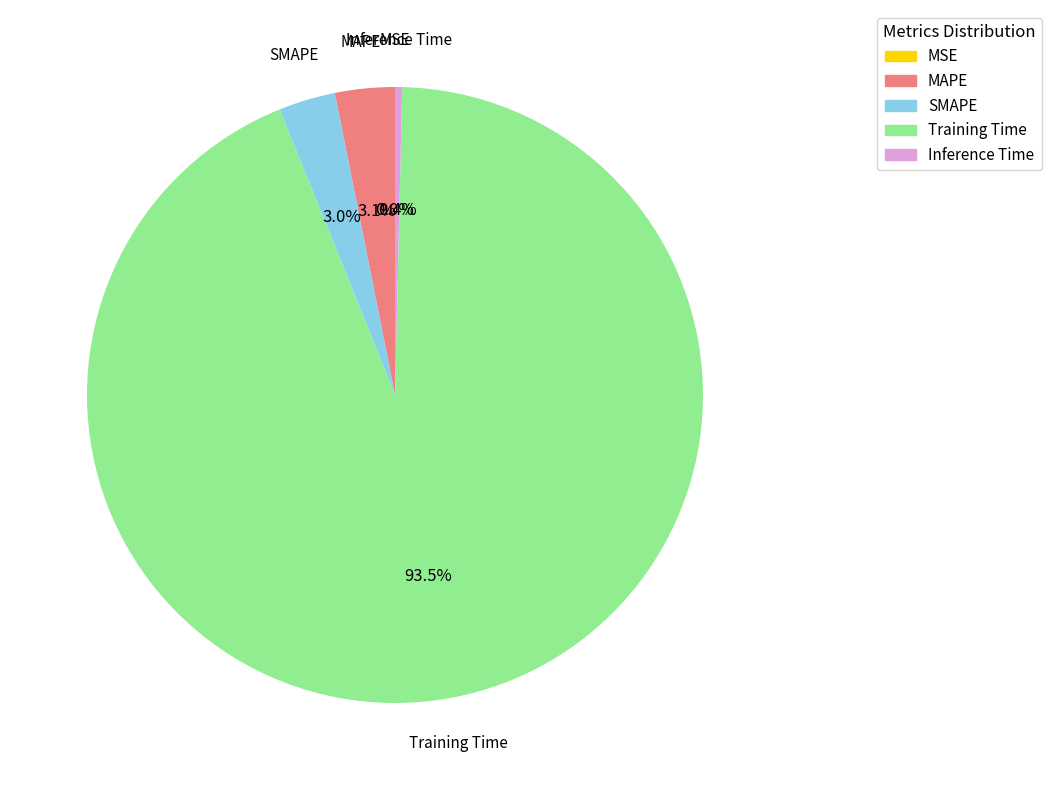

True or false: MAPE accounts for 8% of the total.

False